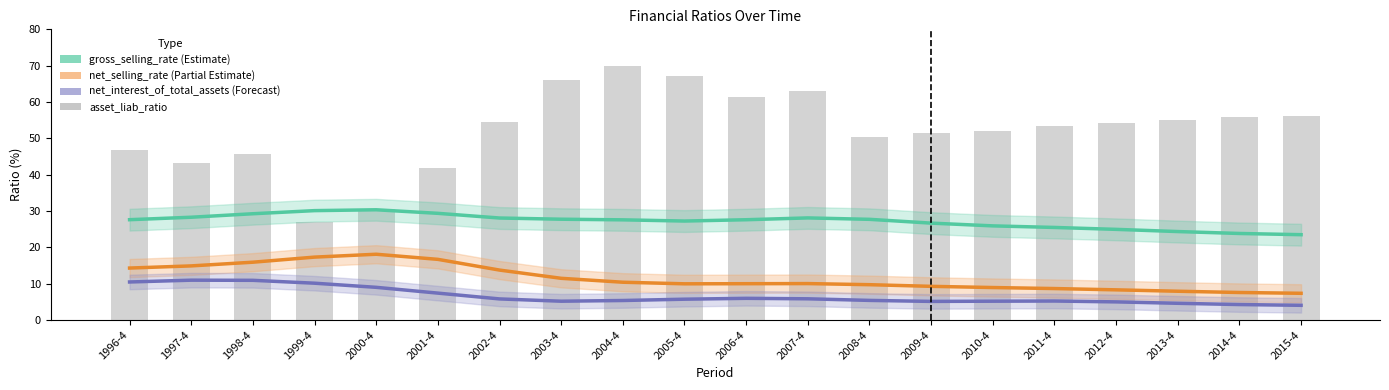

Count the number of data series in this chart.

4